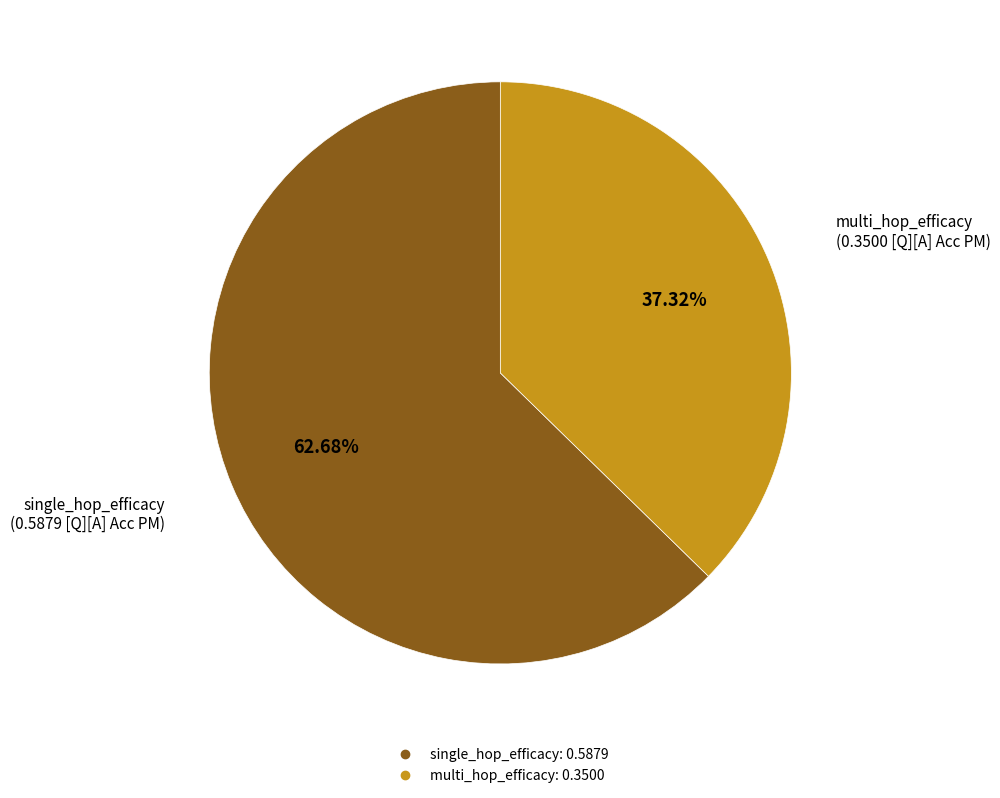

Is there any slice that represents more than half of the pie?

Yes